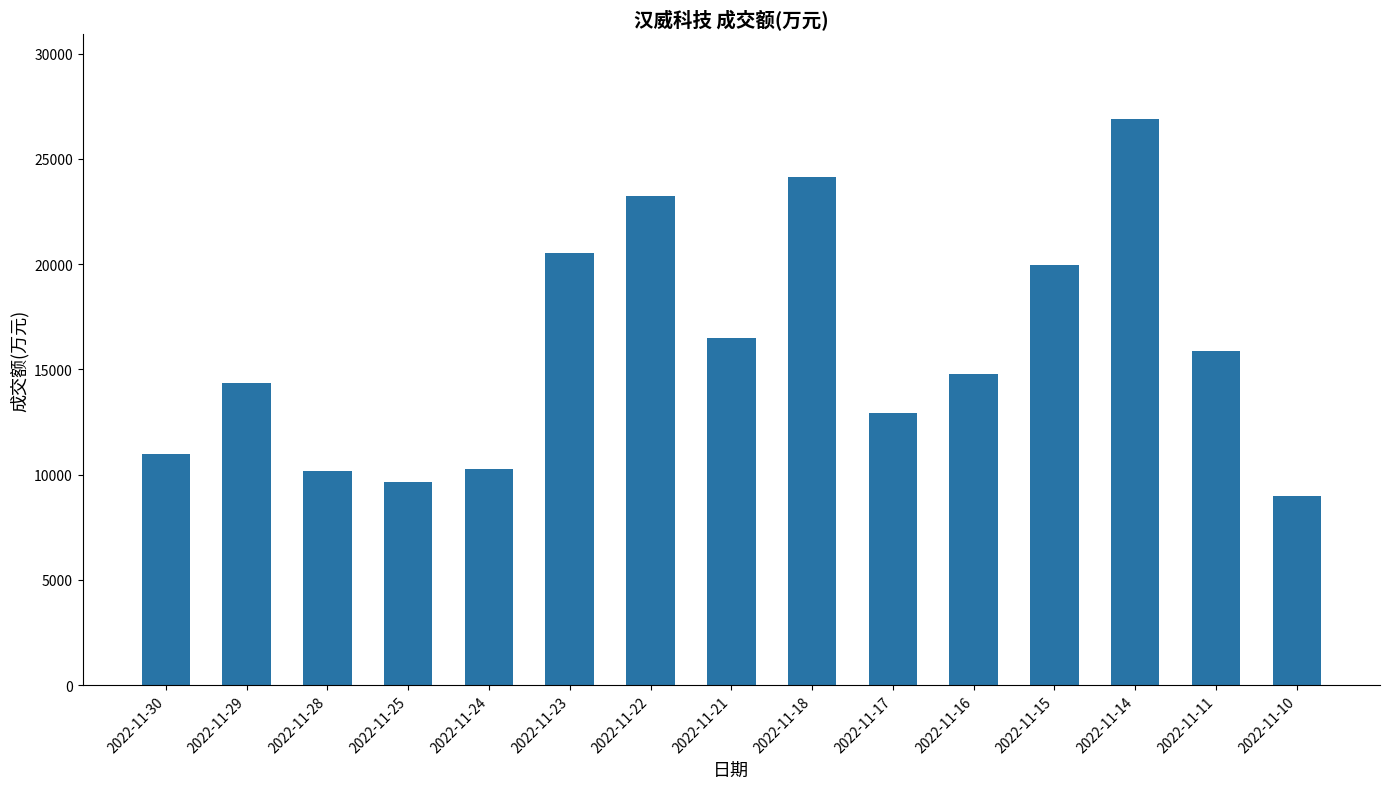

What is the change in value from 2022-11-17 to 2022-11-10?

-3918